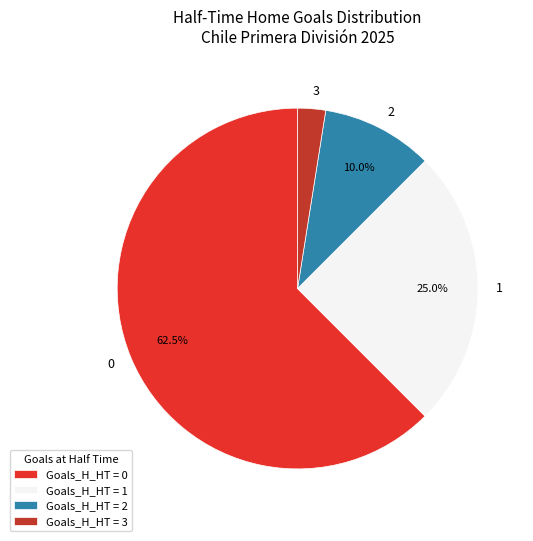

Does 2 represent more than half of the total?

No